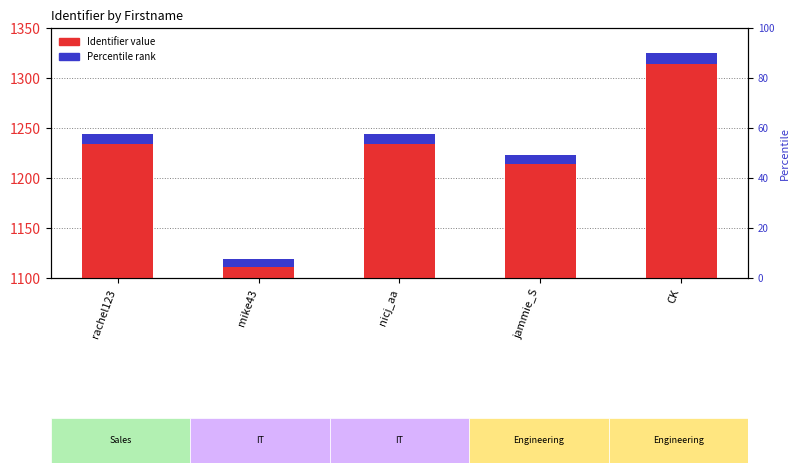

True or false: the data shows 335 at mike43.

False